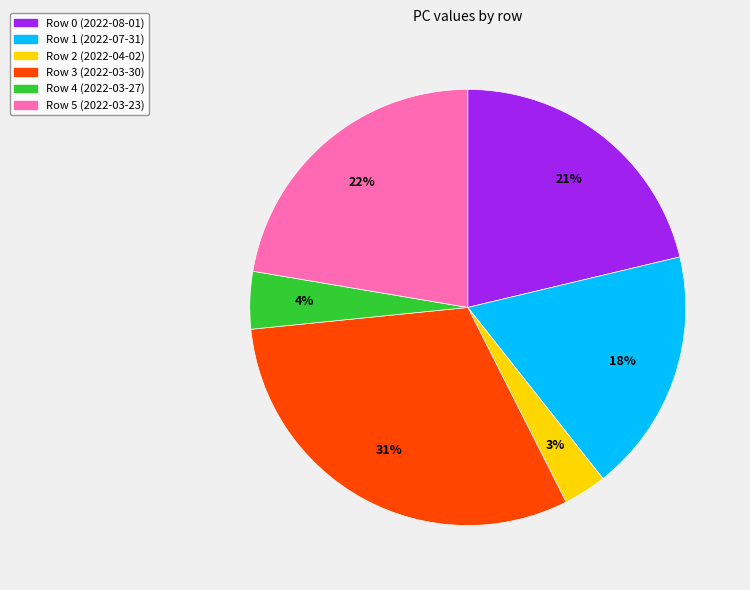

Is it true that Row 5 is 16% of the pie?

False